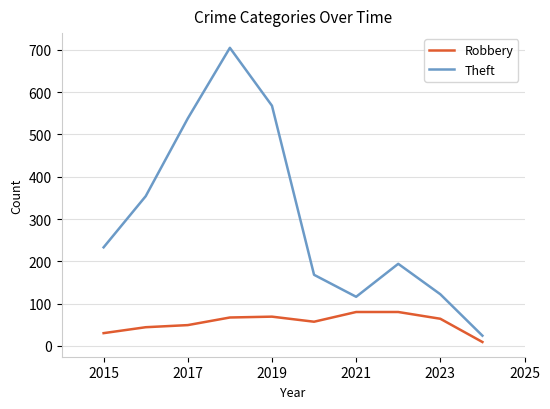

Which series has the largest total across all categories?

Theft